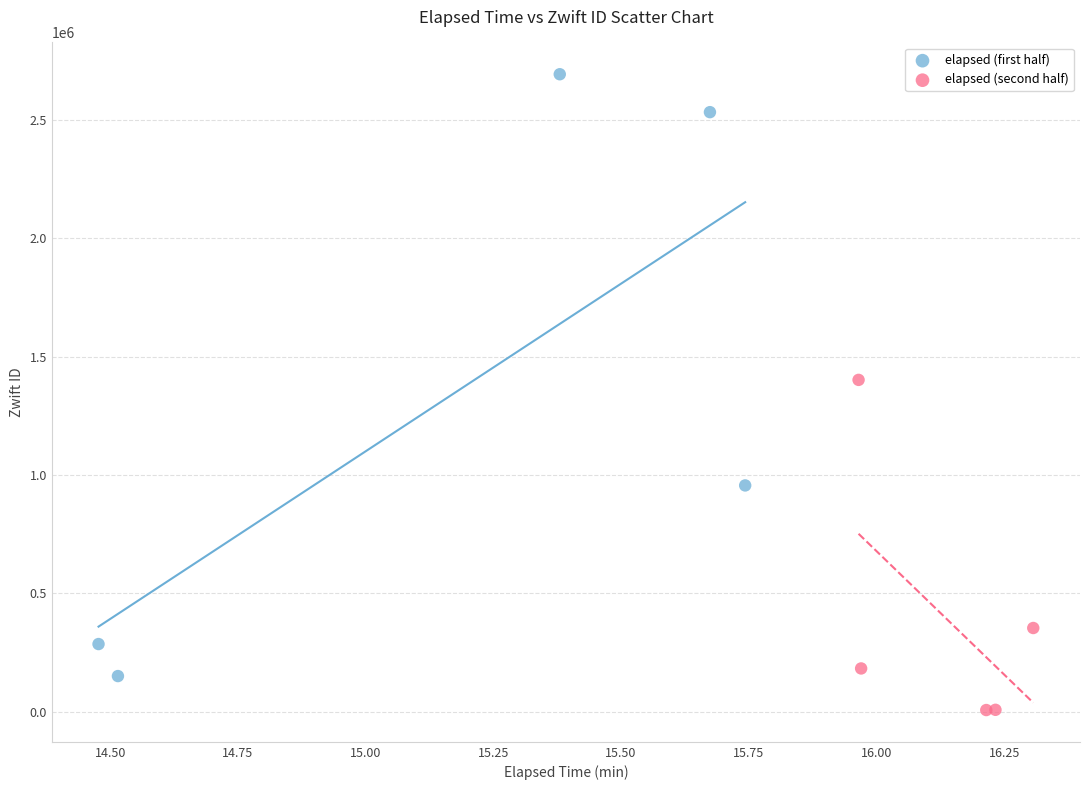

What are all the series names shown in the legend?

elapsed (first half), elapsed (second half)